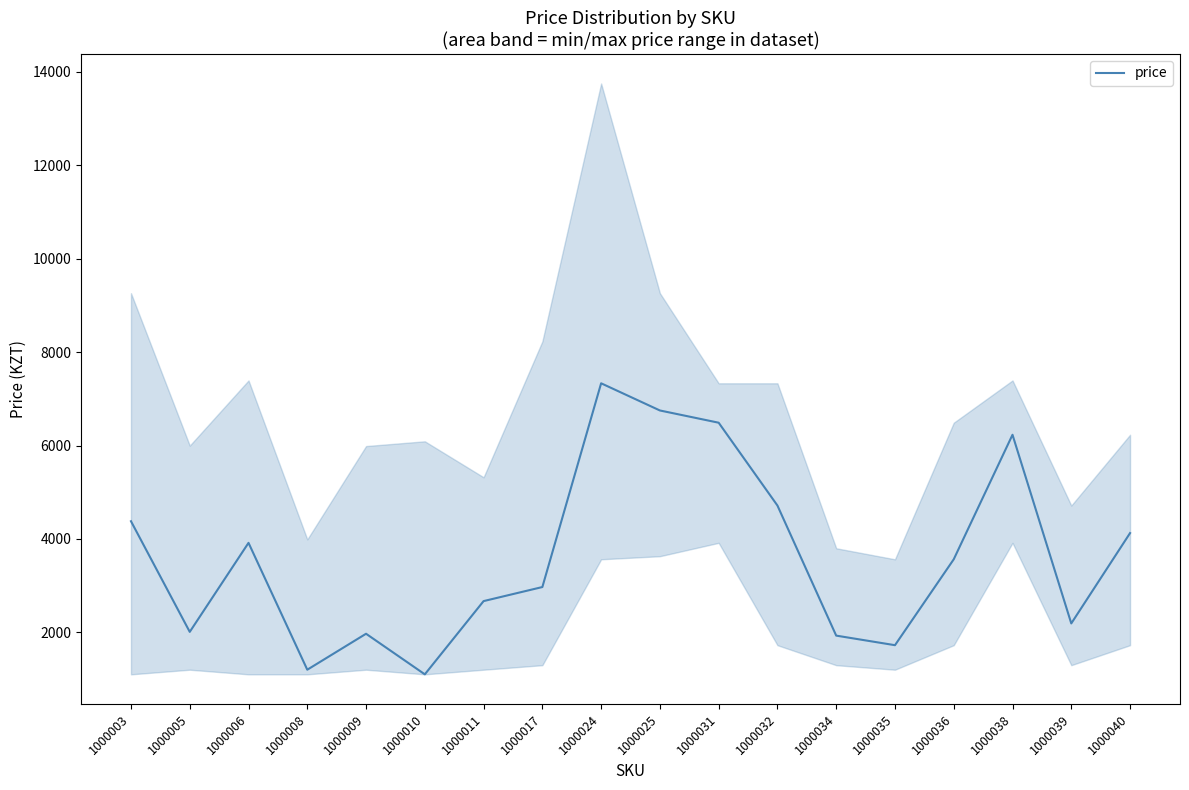

What is the sum of all values?

65265